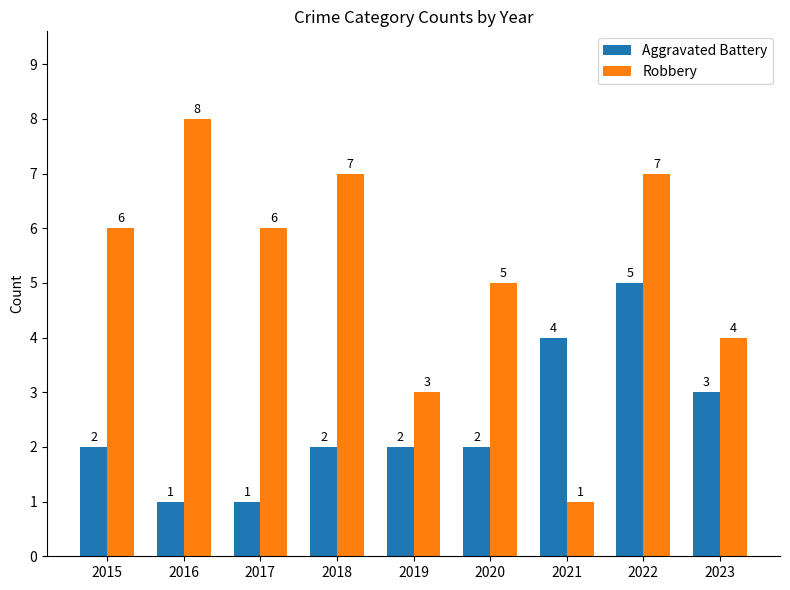

Which series has the largest total across all categories?

Robbery